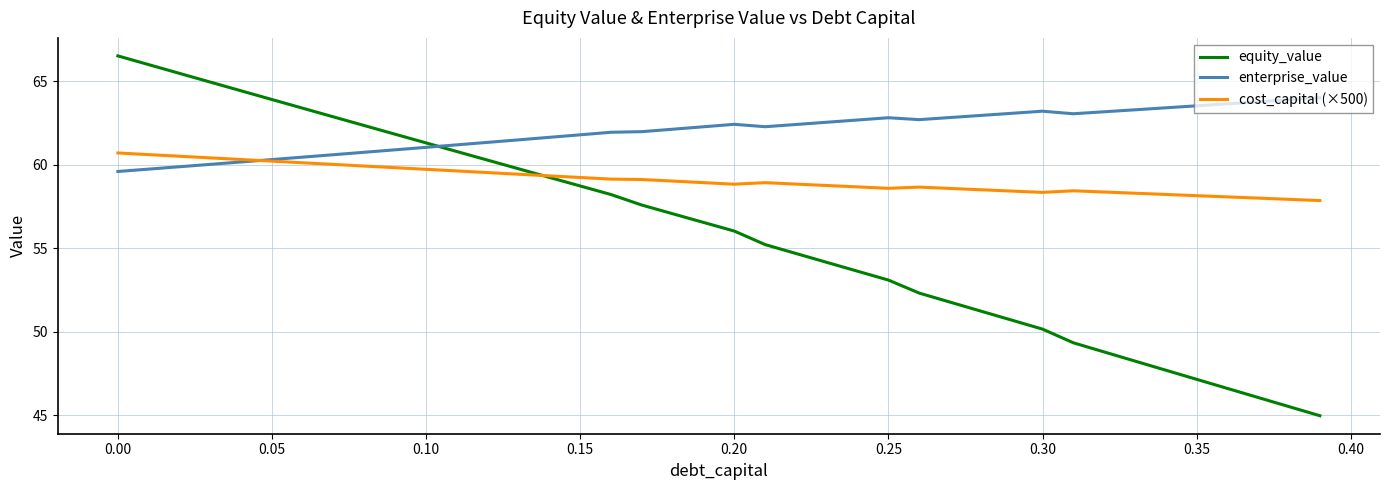

Which series has the largest range (max minus min)?

equity_value